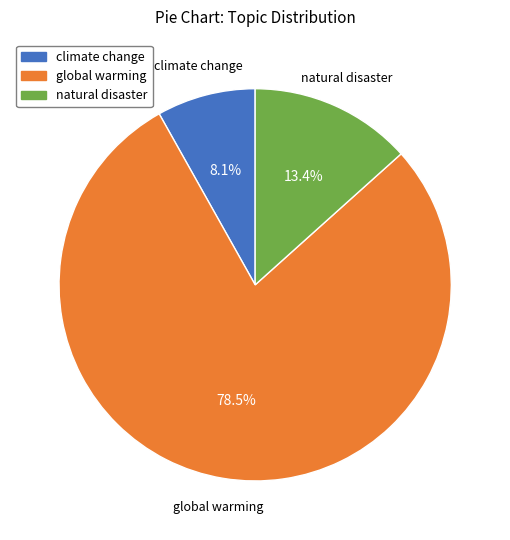

To the nearest percent, what is the average slice percentage?

33%